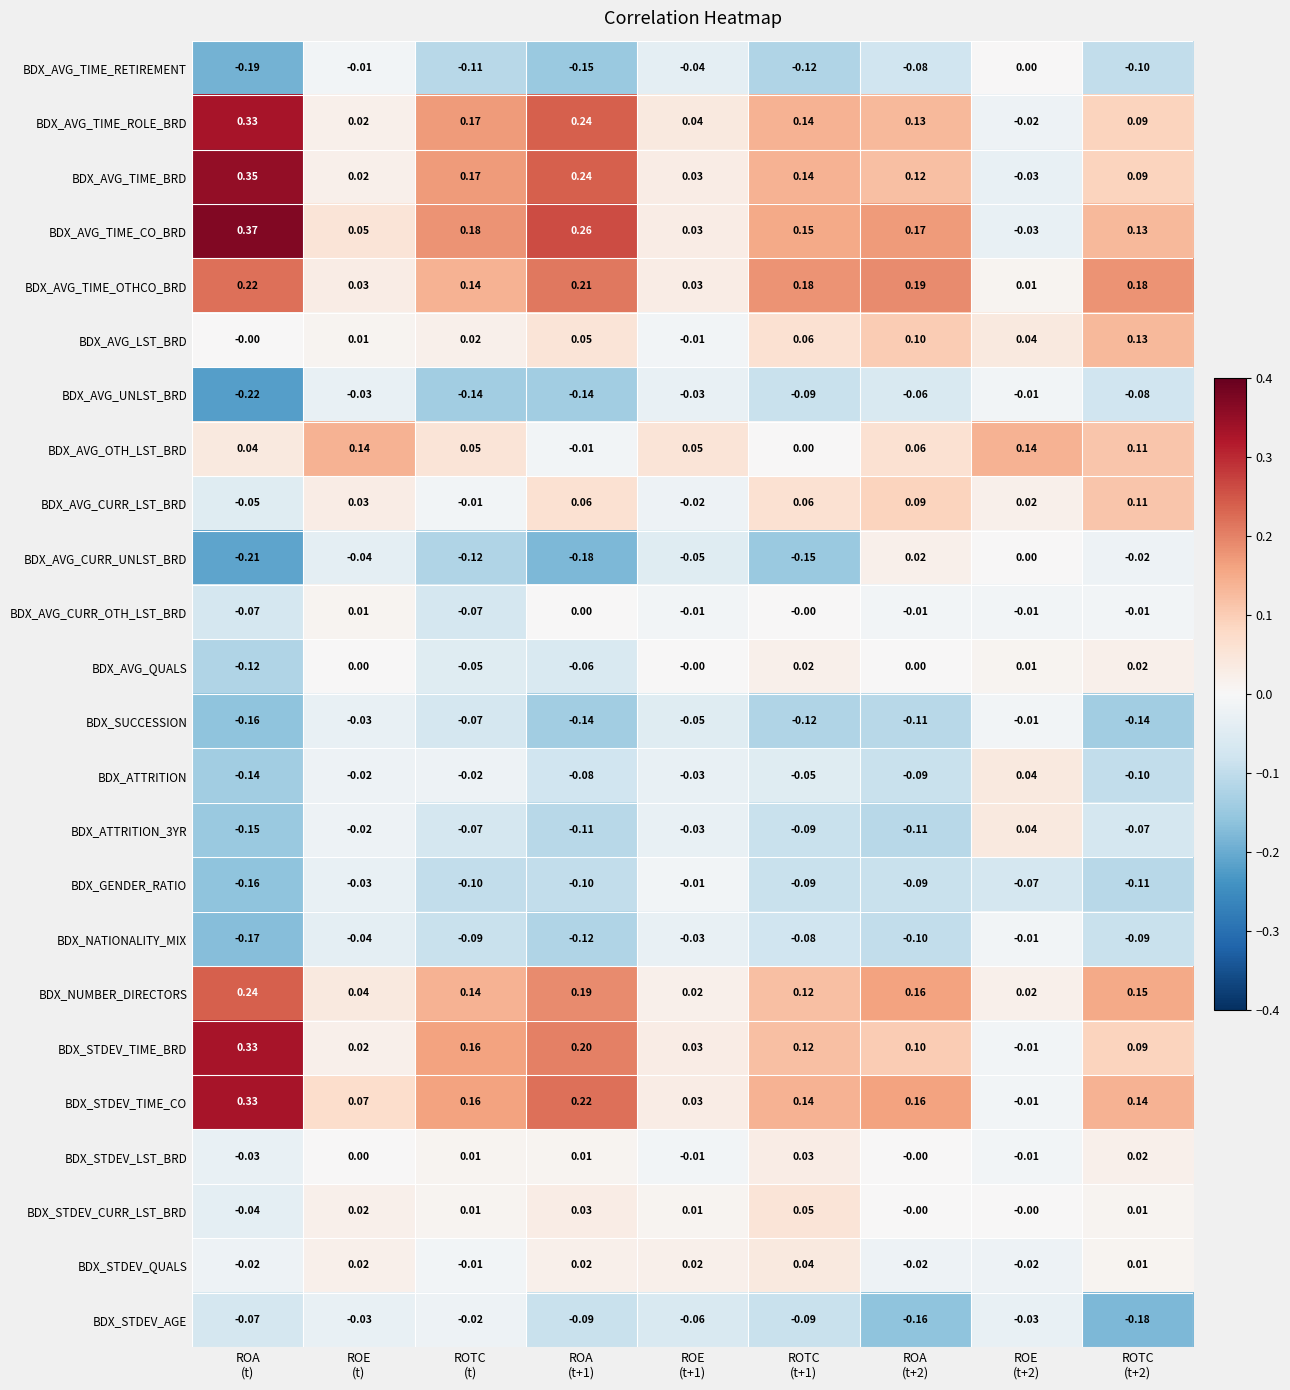

Which series has the largest total across all categories?

BDX_AVG_TIME_CO_BRD